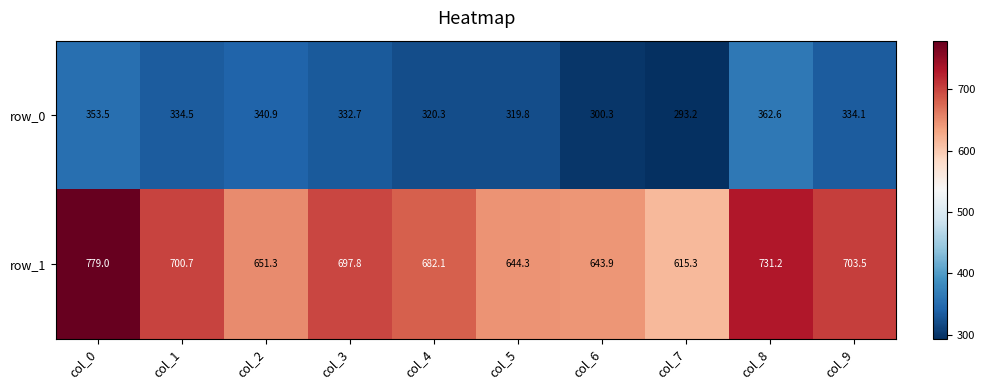

Reading left to right, what are all the values shown in this chart?

row_0: col_0=353.5	col_1=334.5	col_2=340.9	col_3=332.7	col_4=320.3	col_5=319.8	col_6=300.3	col_7=293.2	col_8=362.6	col_9=334.1
row_1: col_0=779.0	col_1=700.7	col_2=651.3	col_3=697.8	col_4=682.1	col_5=644.3	col_6=643.9	col_7=615.3	col_8=731.2	col_9=703.5